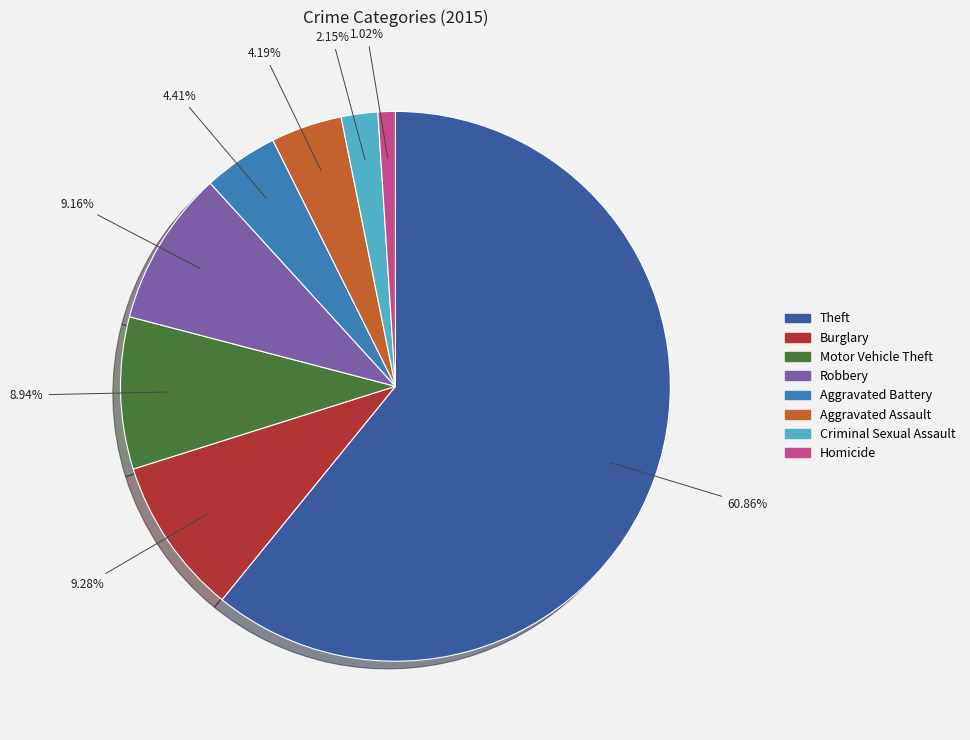

Is there any slice that represents more than half of the pie?

Yes